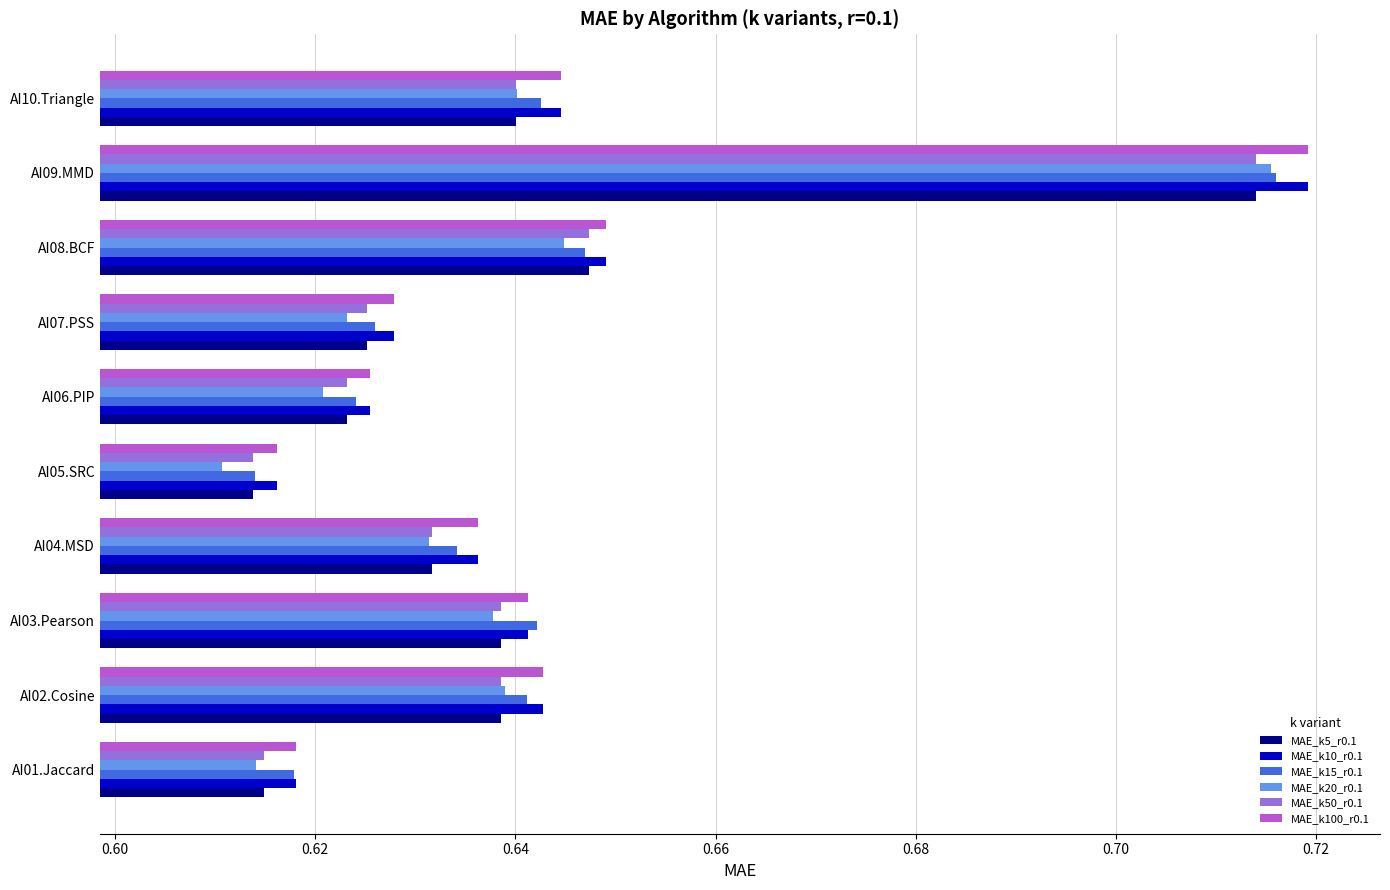

Which label corresponds to the smallest value in the chart?

AI05.SRC